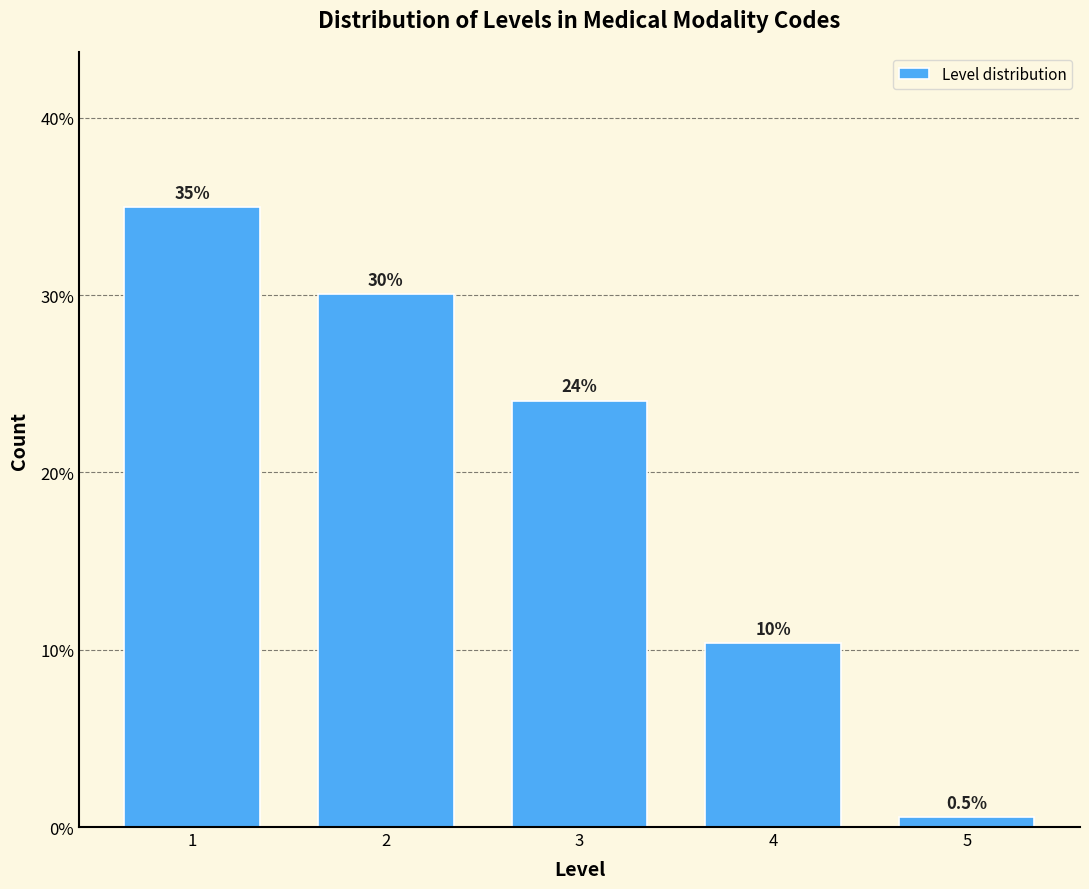

Reading left to right, extract all data points from this chart.

35.0	30.1	24.0	10.4	0.5